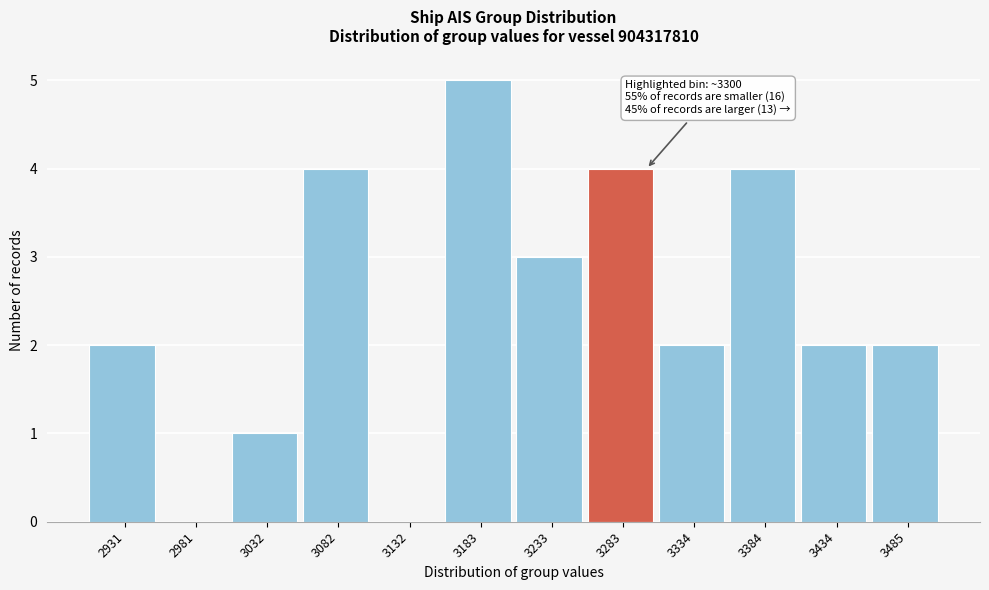

Reading left to right, what are all the values shown in this chart?

2931=2	2981=0	3032=1	3082=4	3132=0	3183=5	3233=3	3283=4	3334=2	3384=4	3434=2	3485=2